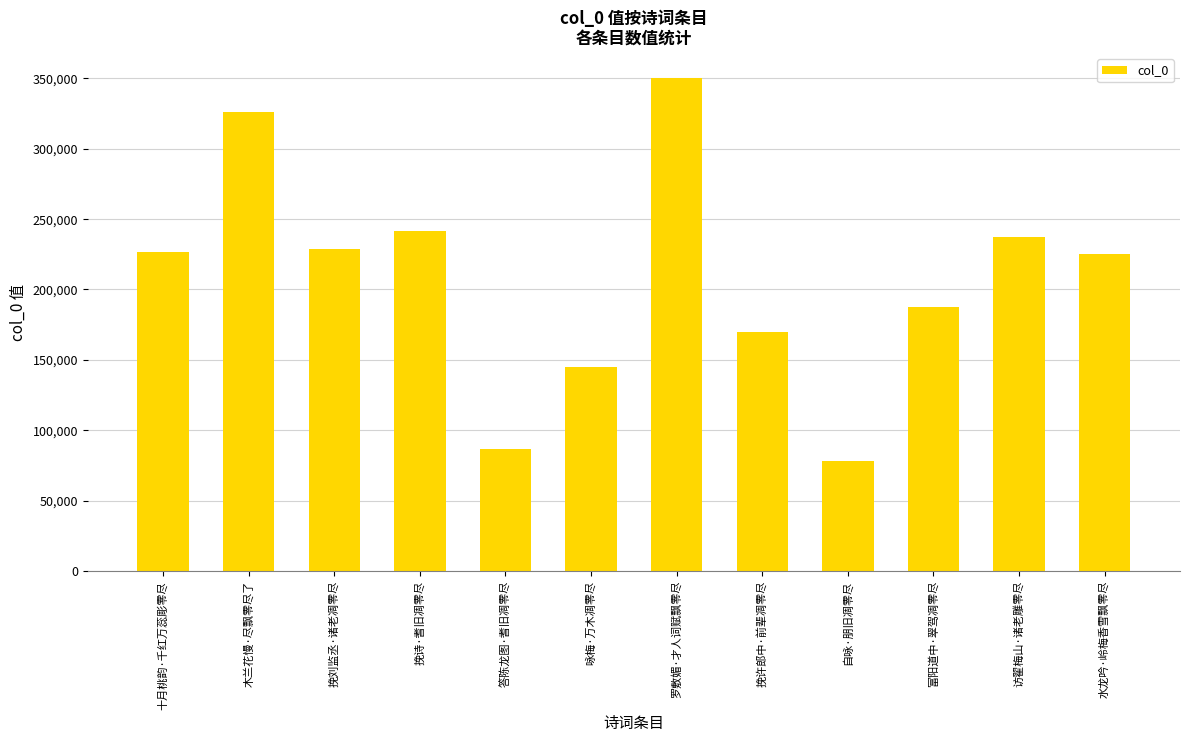

What is the label of the 4th bar from the right?

自咏·朋旧凋零尽